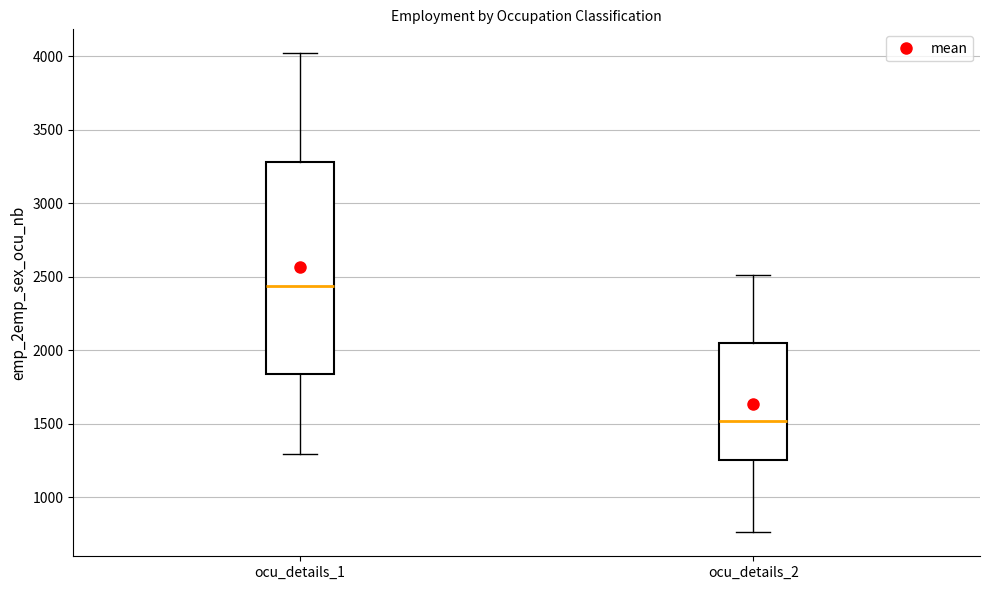

Reading left to right, read every box against the y-axis: the position of its median line, the range the box covers, and the ends of its whiskers. The values are not printed on the chart, so give them approximately, as read against the axis.

ocu_details_1: median 2450, box 1850 to 3300, whiskers 1300 to 4000
ocu_details_2: median 1500, box 1250 to 2050, whiskers 750 to 2500